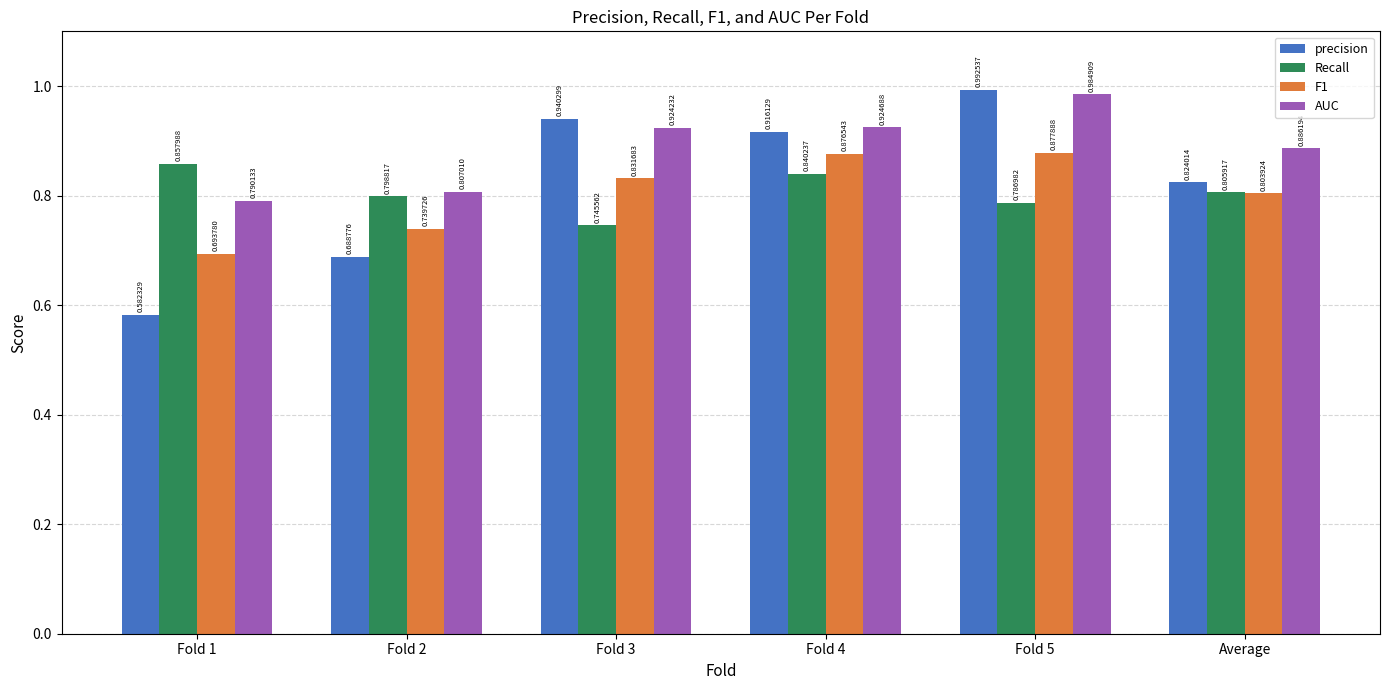

Is the value of Recall at Fold 2 greater than the value of precision at Fold 2?

Yes